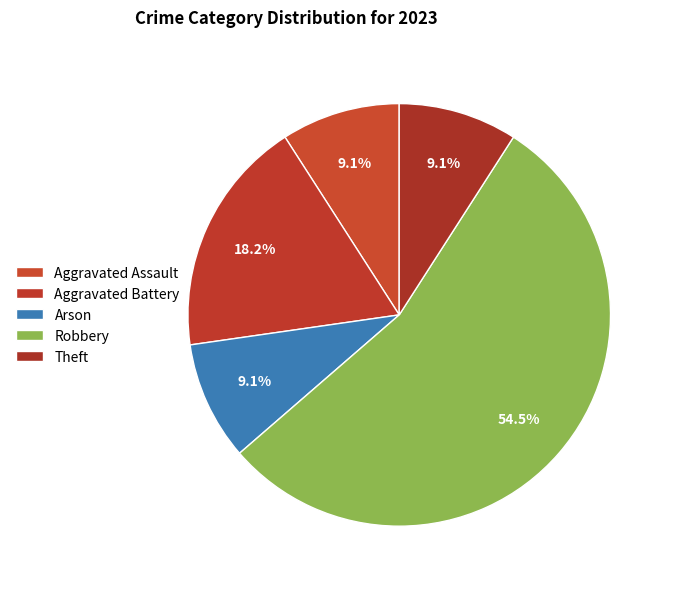

How many slices are in this pie chart?

5